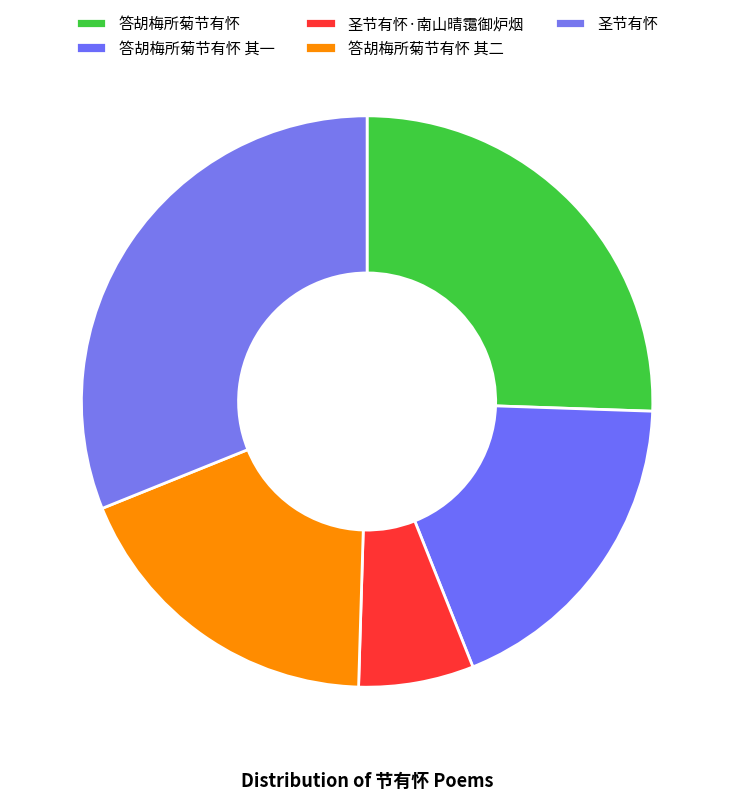

How many slices are in this pie chart?

5